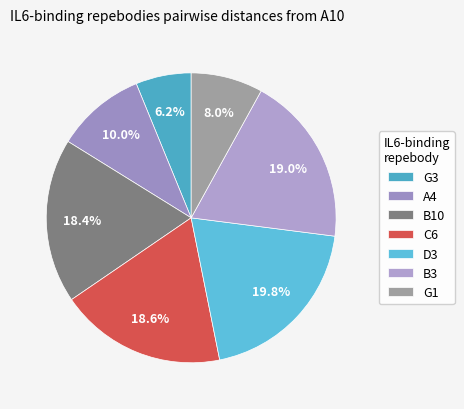

To the nearest percent, what is the difference between the D3 and B3 slice percentages?

1%